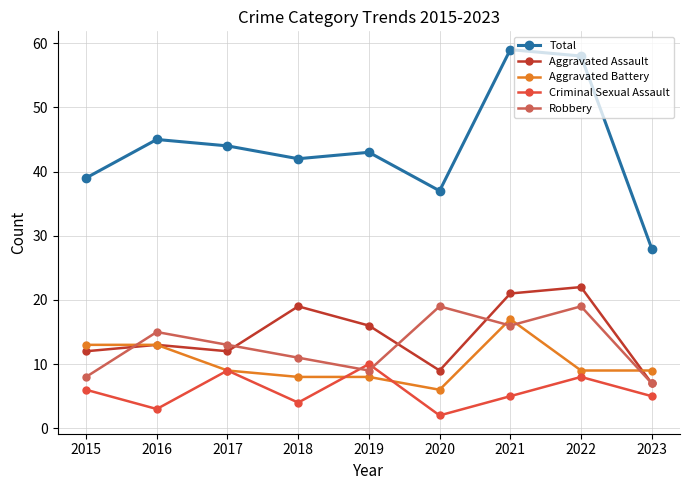

What value does the Criminal Sexual Assault series have at 2019?

10